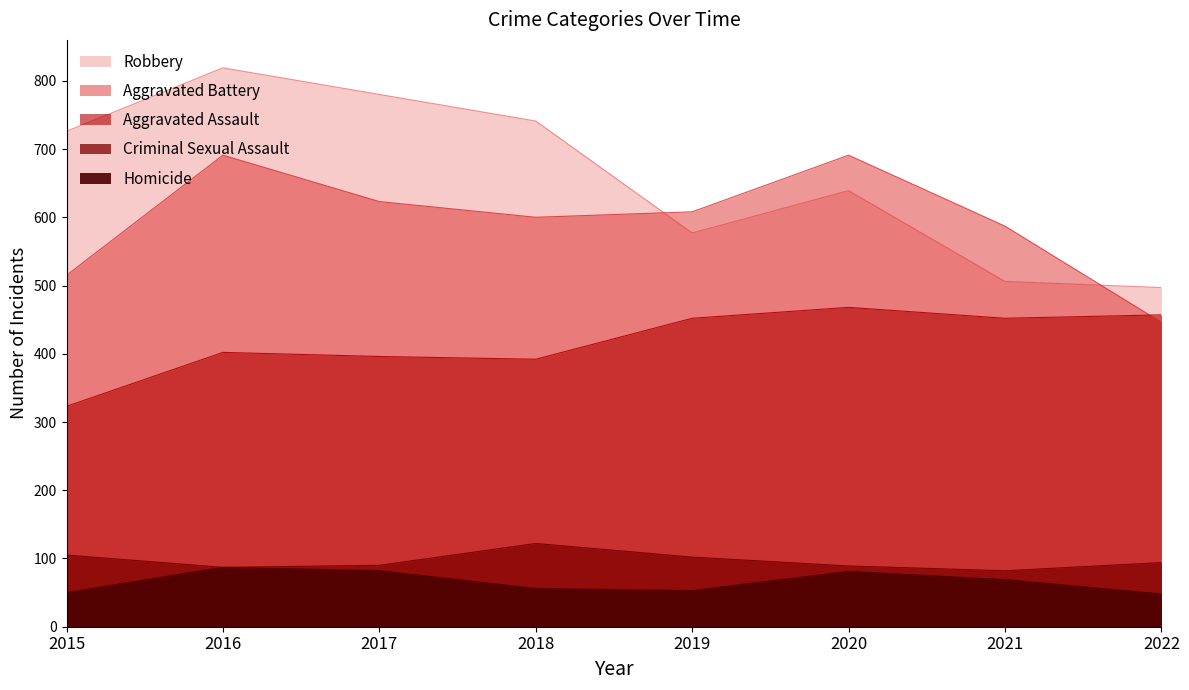

At which label is Aggravated Assault closest to 395?

2017